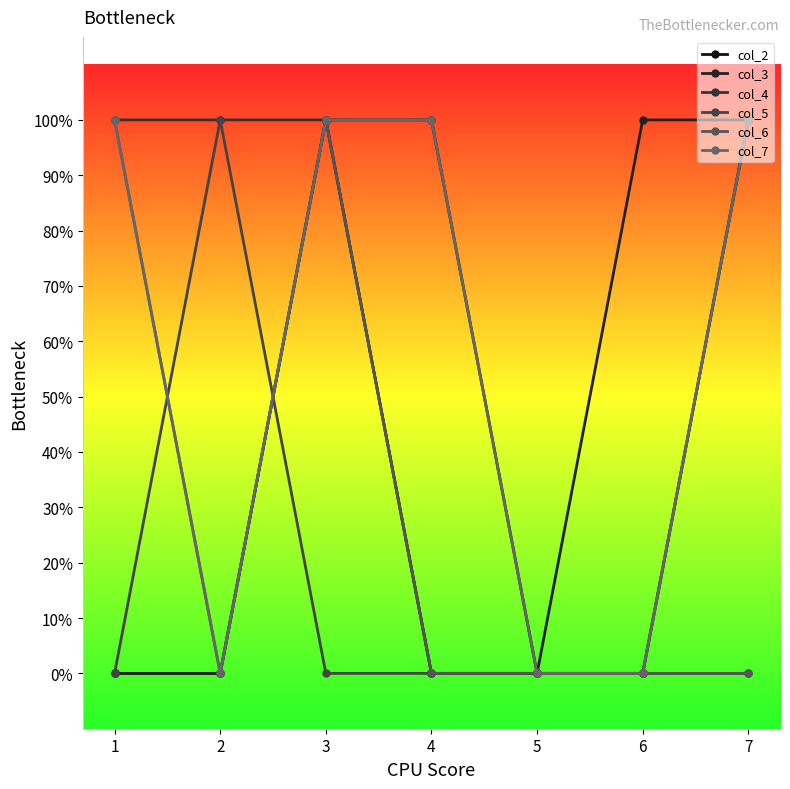

True or false: col_6 and col_7 intersect in this chart.

False